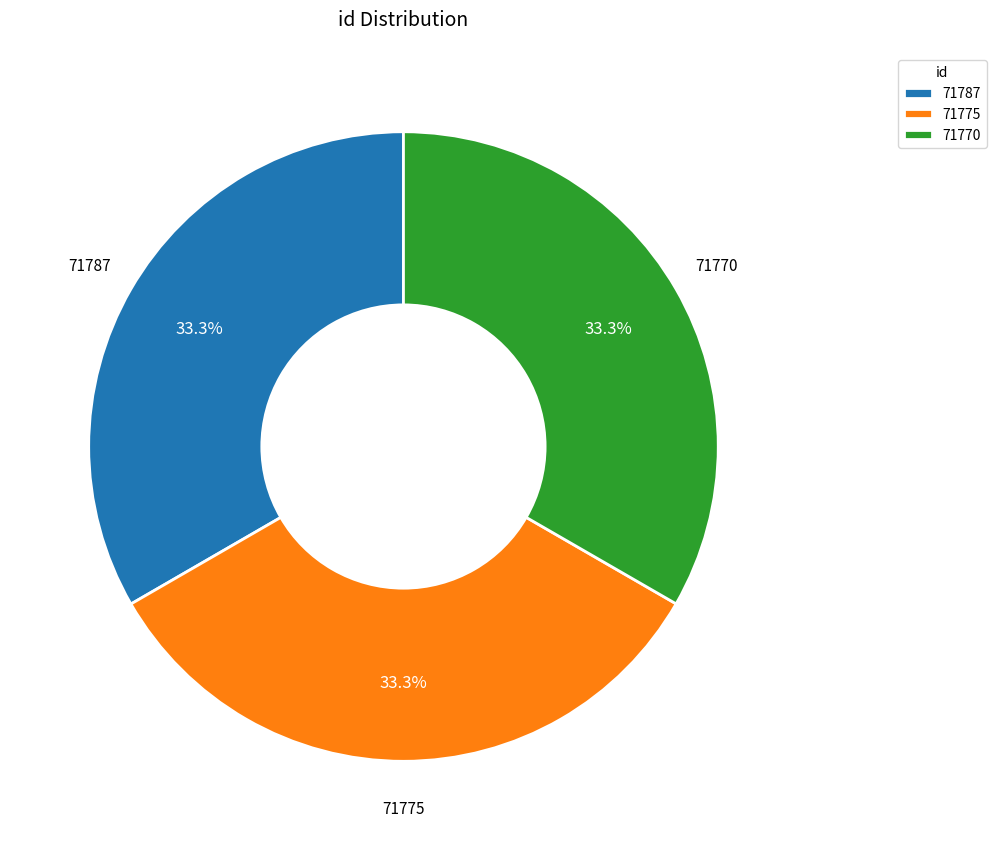

True or false: 71775 accounts for 33% of the total.

True